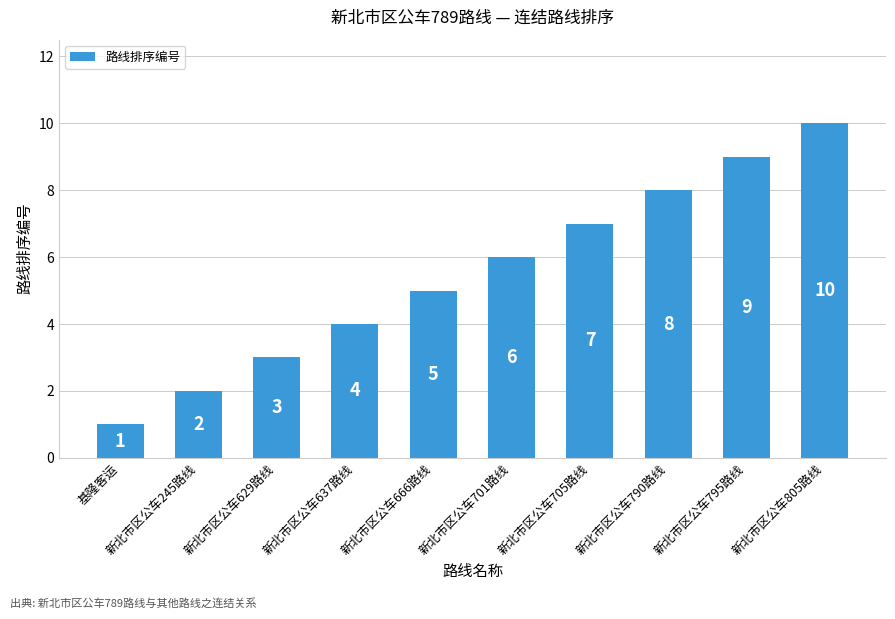

The value at 新北市区公车790路线 is 8. True or false?

True